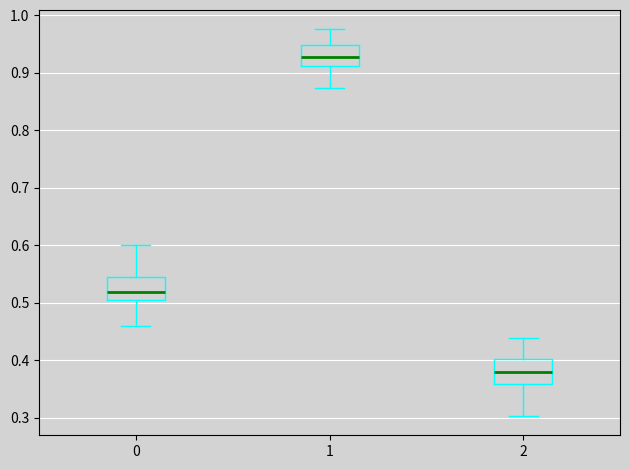

Which box has the lowest median line?

2